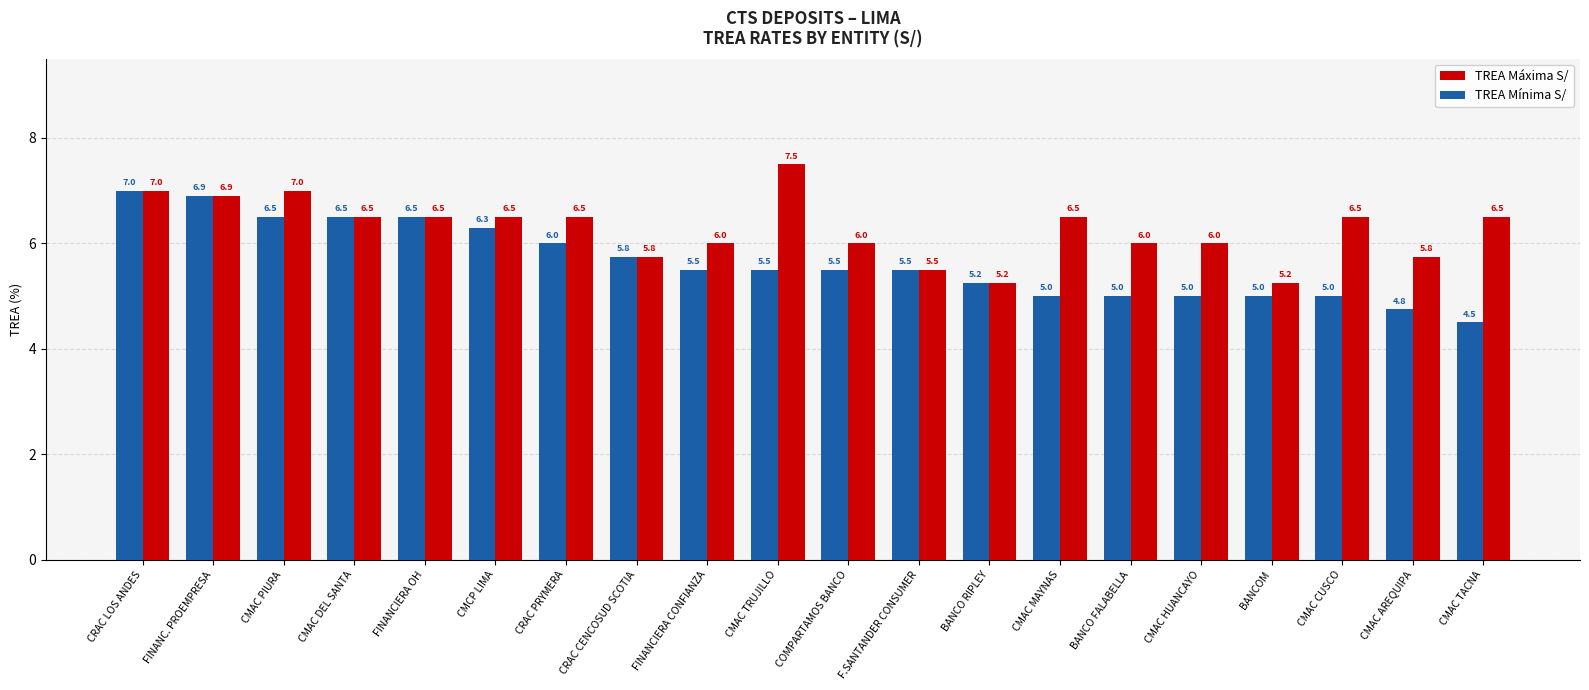

Is it true that TREA Máxima S/ equals 5.2 at BANCOM?

True